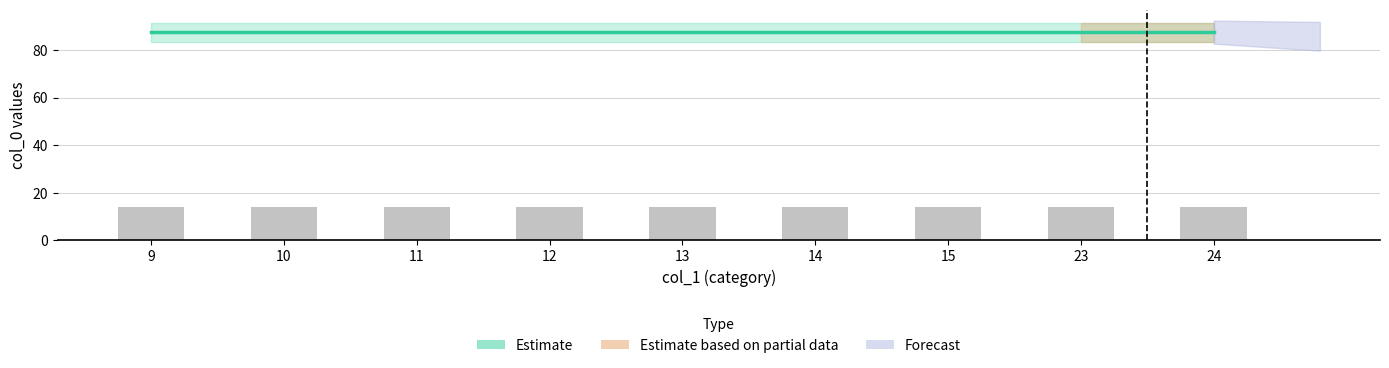

The value of Estimate (mean col_0) at 15 is 87.5. True or false?

True